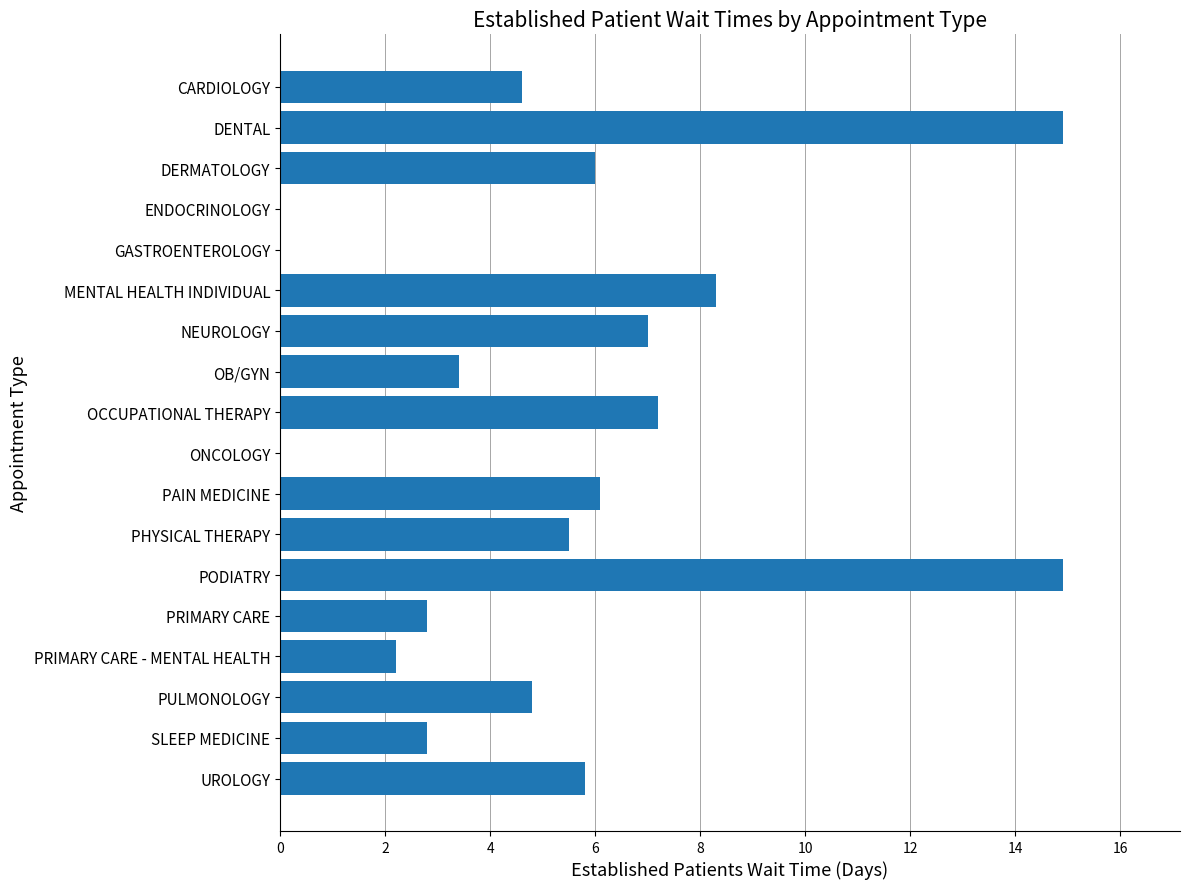

What is the greatest value displayed?

14.9